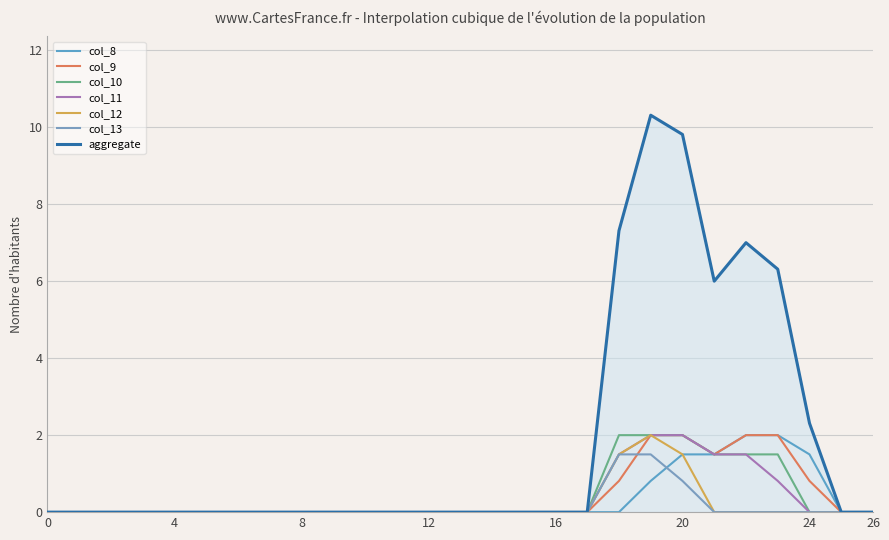

What are all the series names shown in the legend?

col_8, col_9, col_10, col_11, col_12, col_13, aggregate